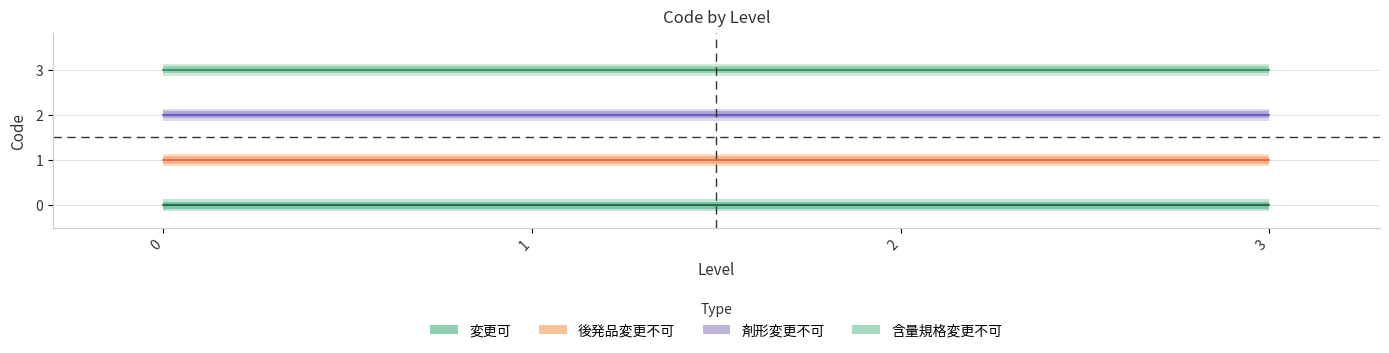

Reading right to left, extract all data points from this chart.

変更可: 0	0	0	0
後発品変更不可: 1	1	1	1
剤形変更不可: 2	2	2	2
含量規格変更不可: 3	3	3	3